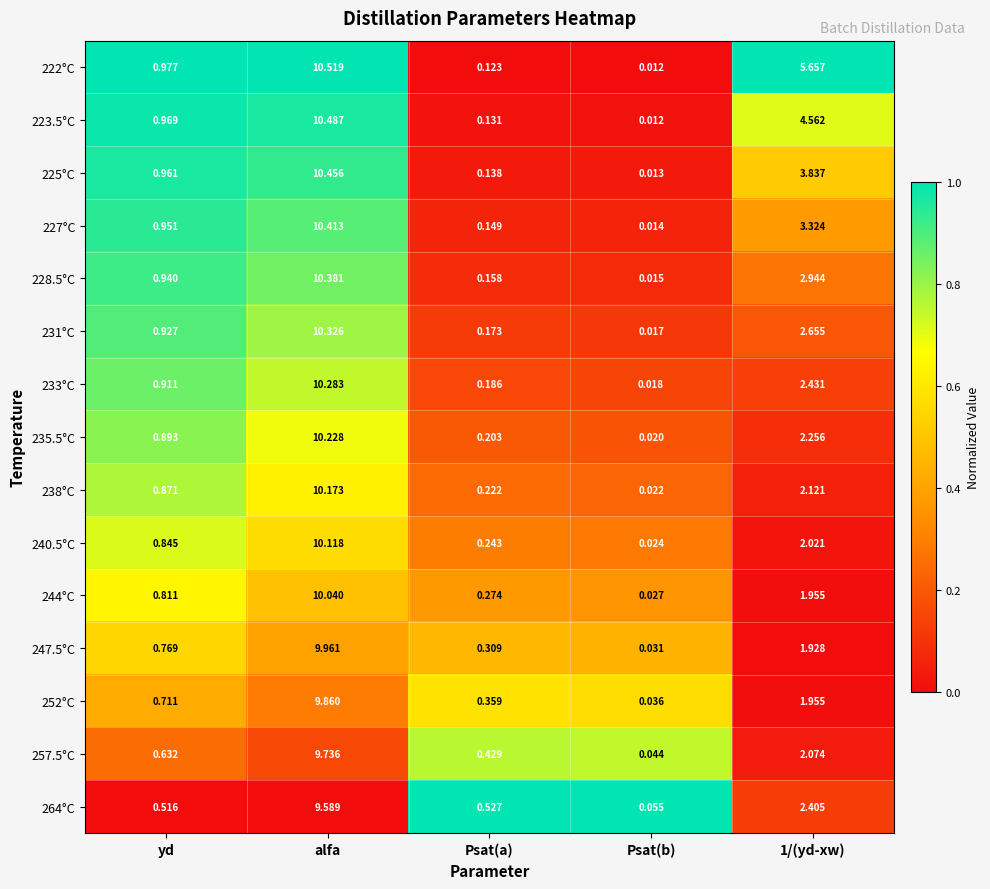

Is the value of 238°C at 1/(yd-xw) greater than the value of 223.5°C at yd?

Yes